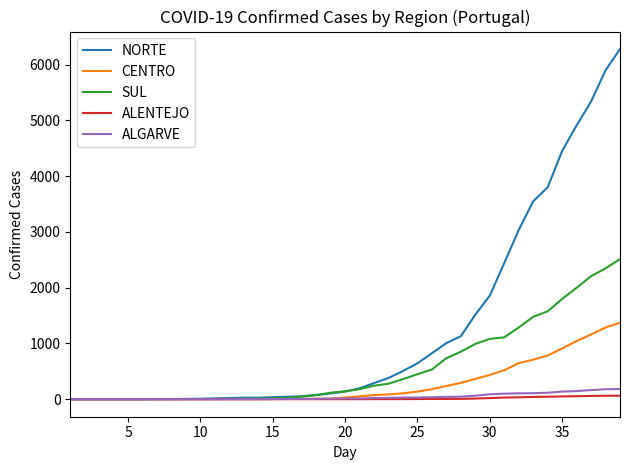

What is the maximum value for SUL?

2513